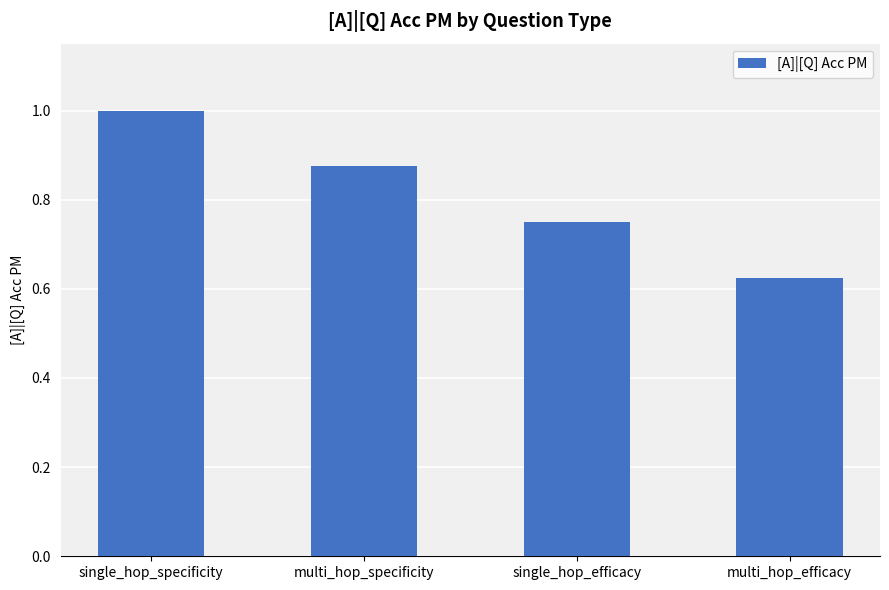

Does the chart contain stacked bars?

No